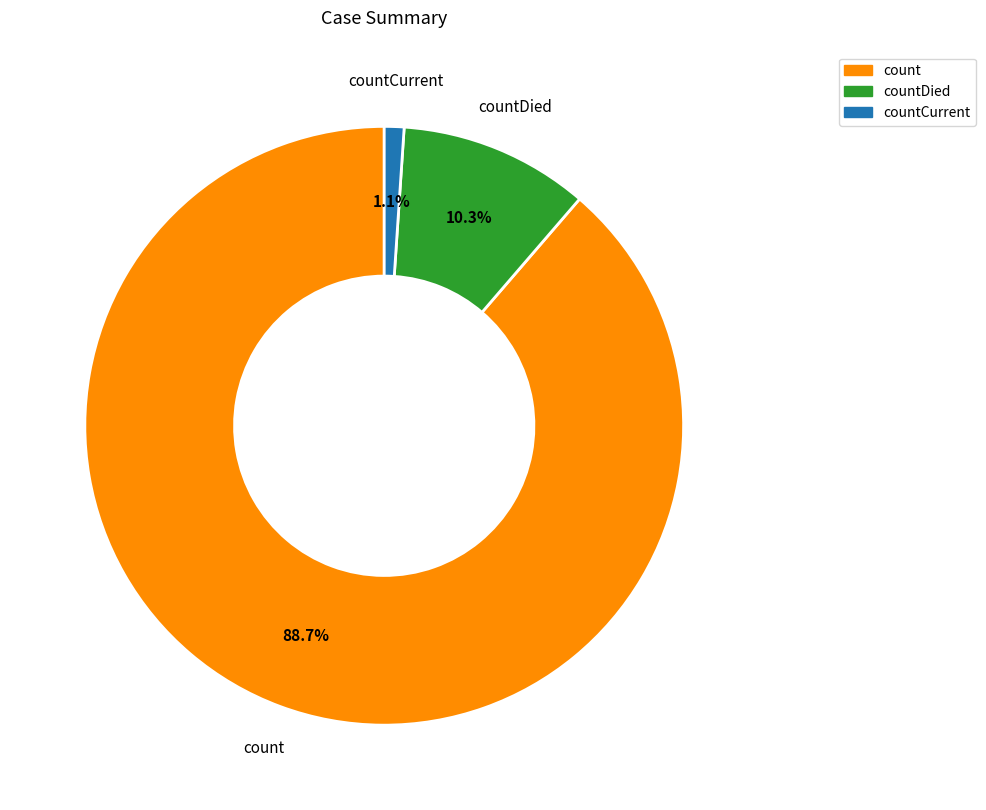

Which has a higher value, countDied or countCurrent?

countDied